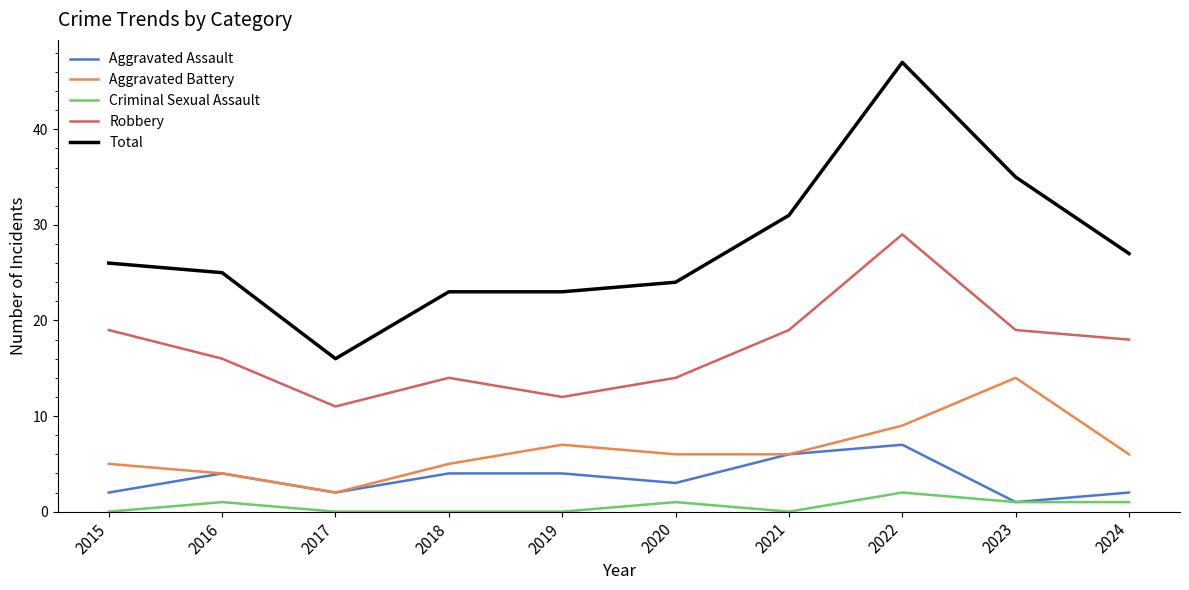

What is the difference between the Aggravated Battery values at 2019 and 2016?

3